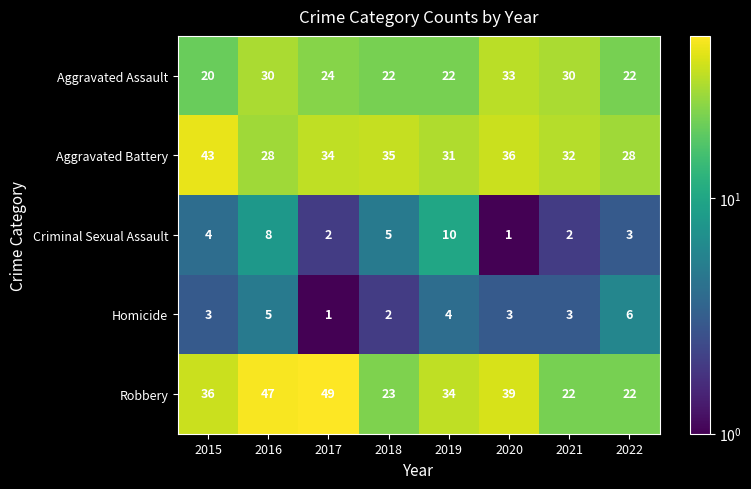

What is the smallest value displayed?

1